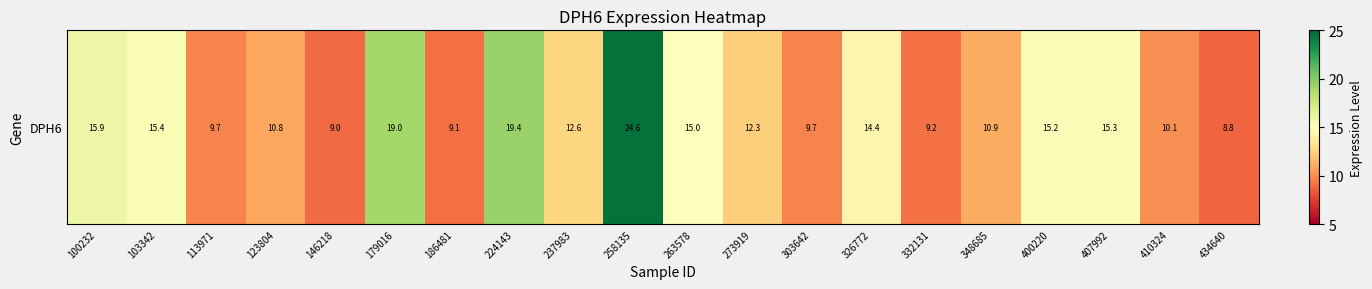

What is the ratio of the value at 326772 to the value at 123804?

1.3